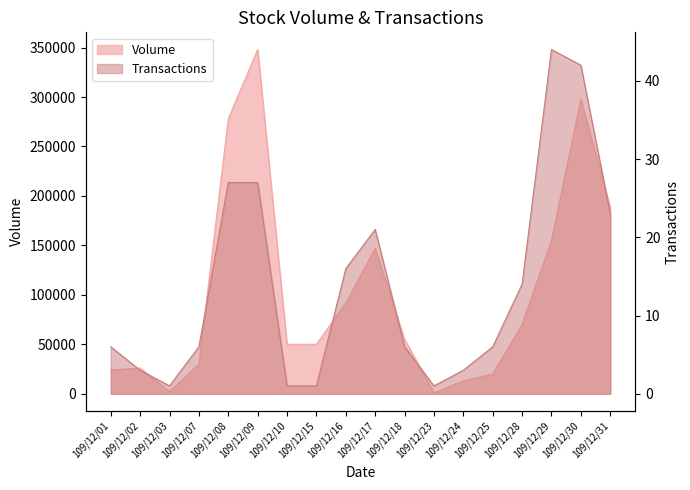

At which category does the chart reach its peak across all series?

109/12/09